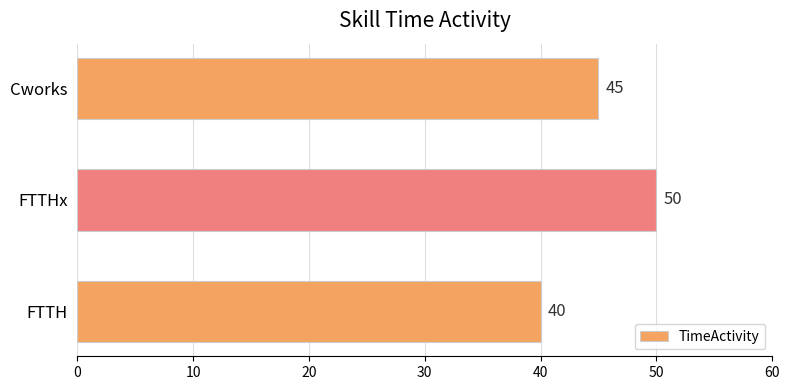

Reading top to bottom, what are all the values shown in this chart?

45	50	40